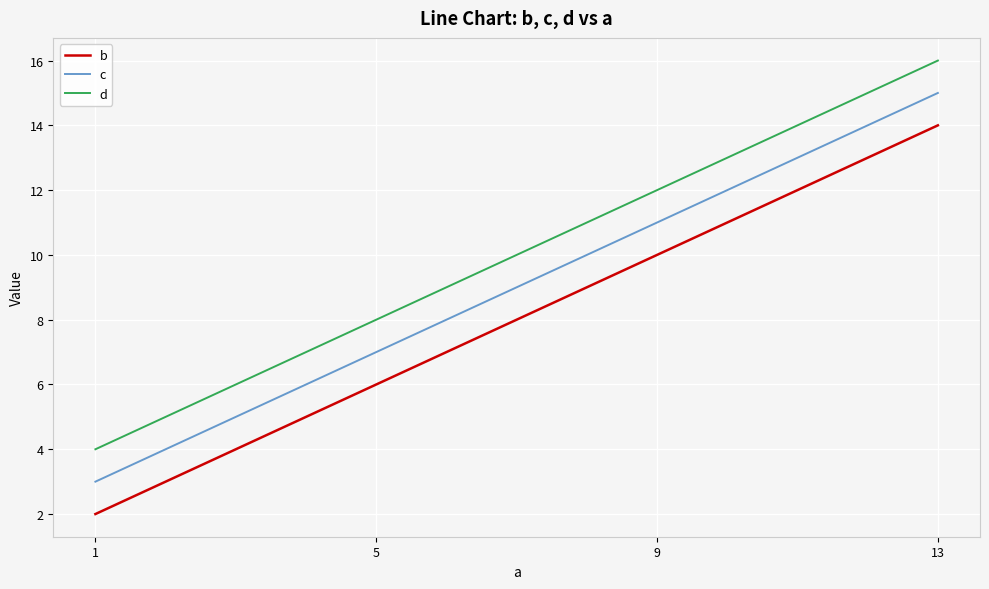

How many series are shown in this chart?

3